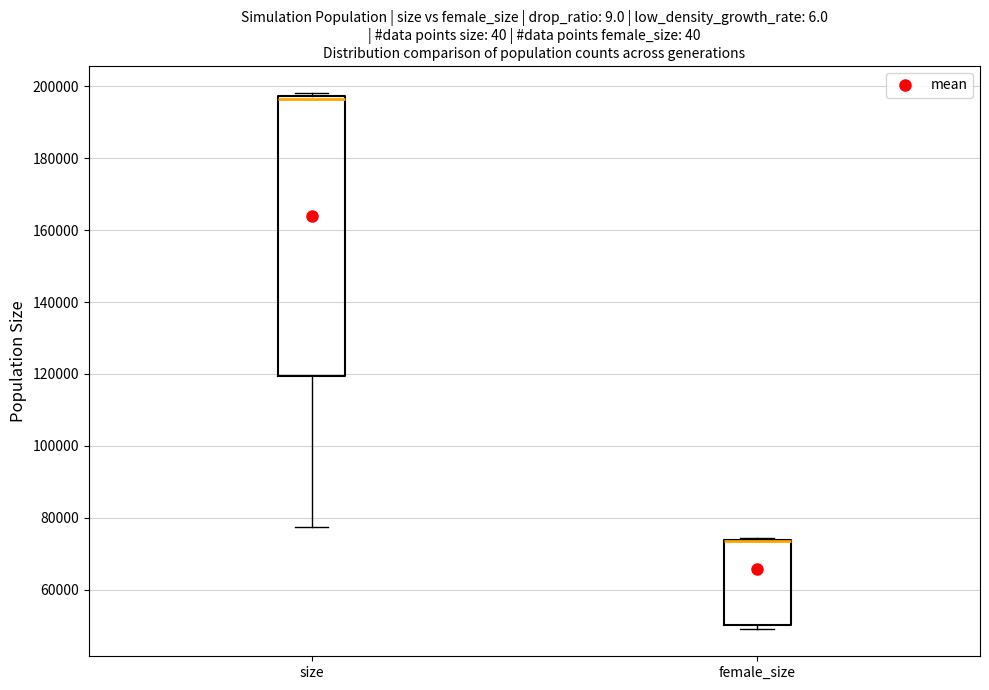

Reading left to right, transcribe this box plot: for each box, give where its median line is, the range the box spans, and where its two whiskers end, as read against the y-axis. The values are not printed on the chart, so give them approximately, as read against the axis.

size: median 196000, box 120000 to 198000, whiskers 78000 to 198000 (just above the box's upper edge)
female_size: median 74000 (drawn on the box's upper edge), box 50000 to 74000, whiskers 48000 to 74000